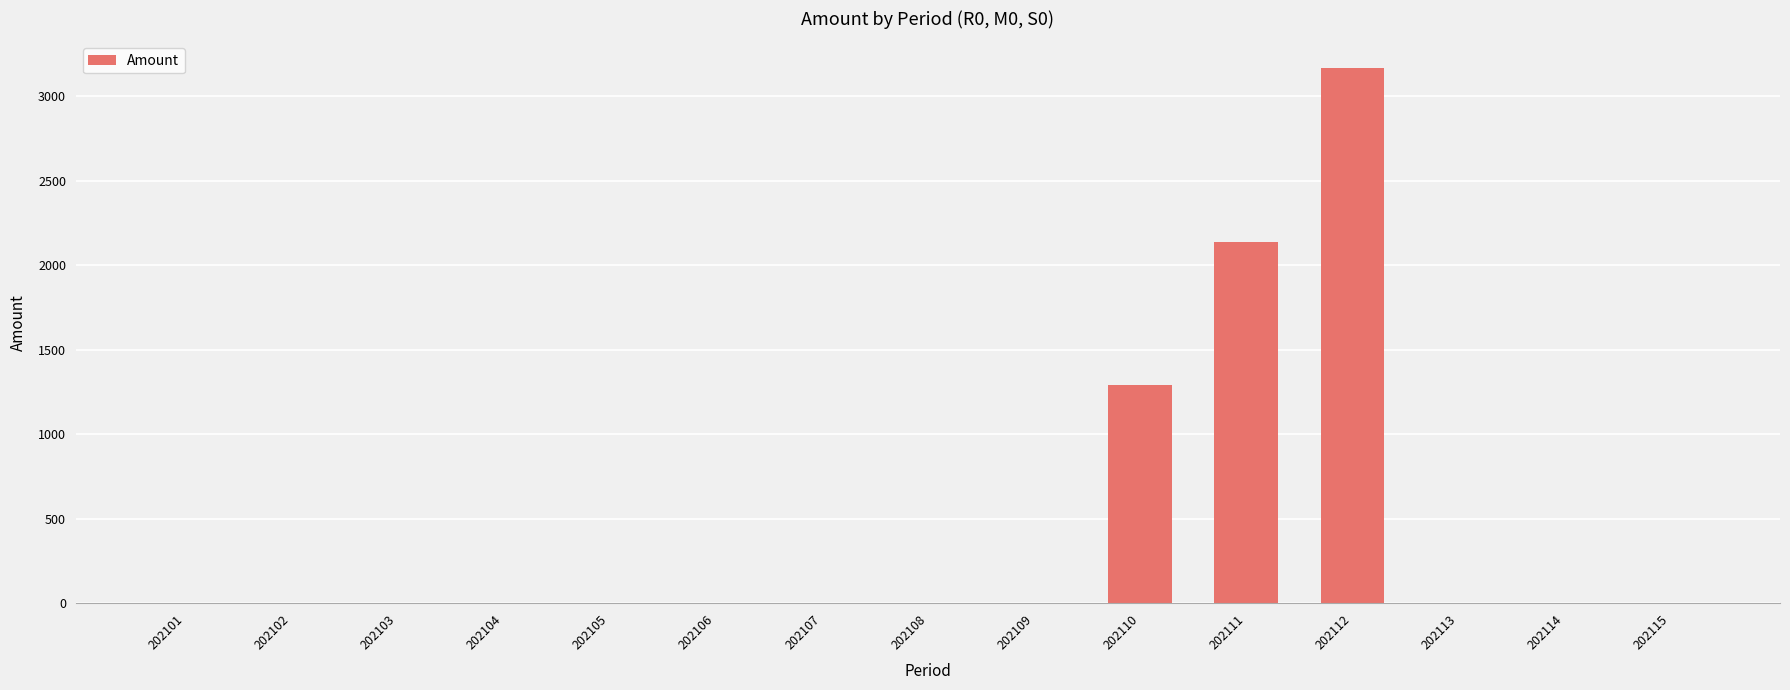

What is the difference between the values at 202112 and 202113?

3165.7